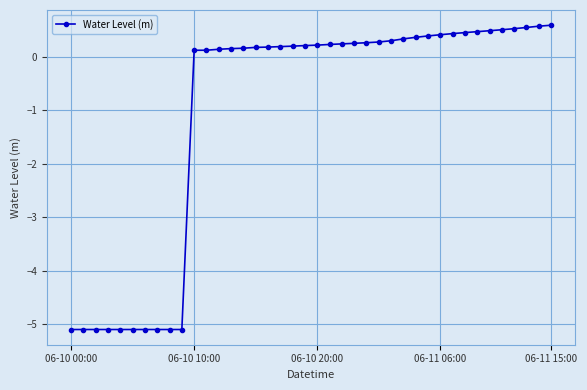

What is the value of the 1st point from the left?

-5.1